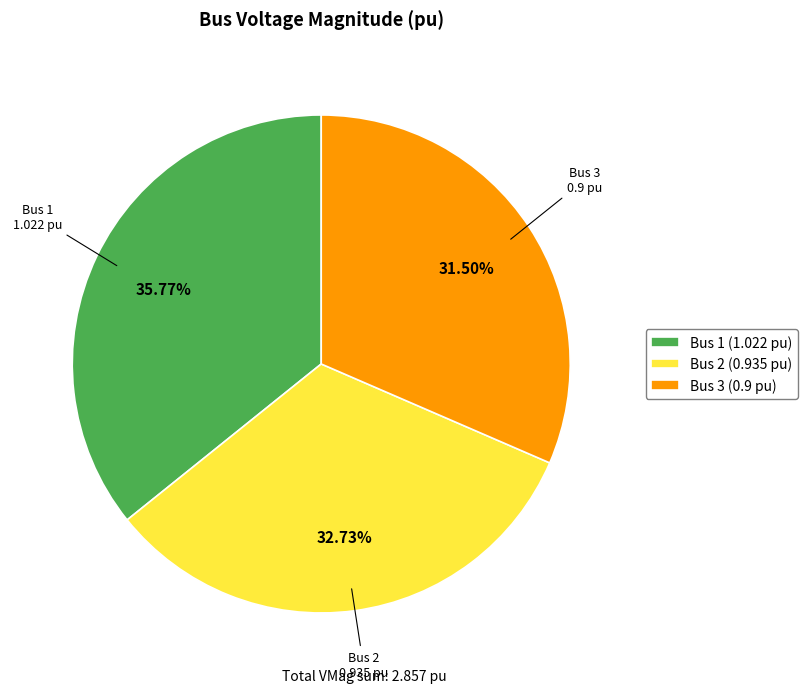

True or false: Bus 3 accounts for 39% of the total.

False